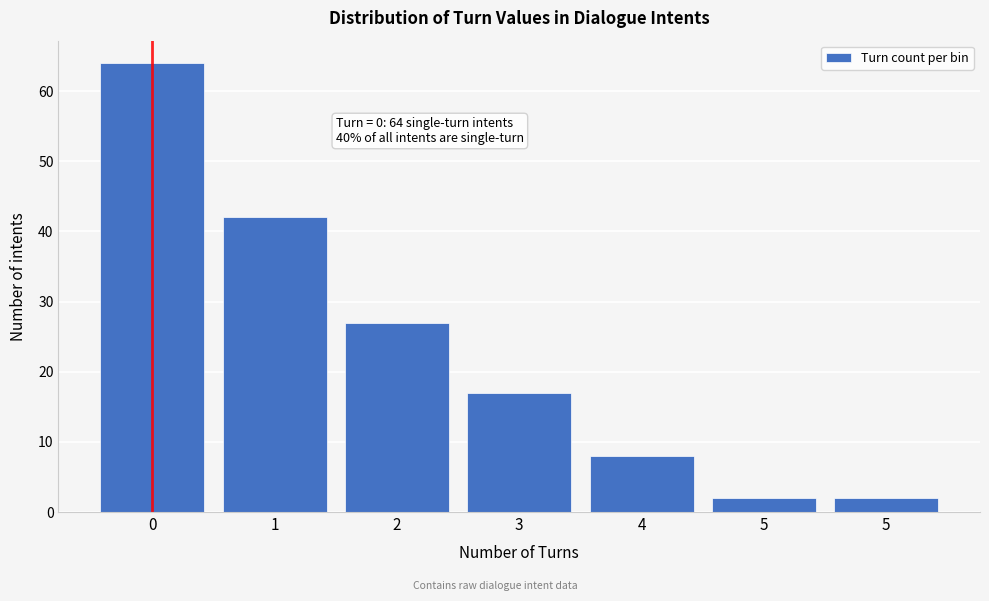

How many bars are there in total?

7